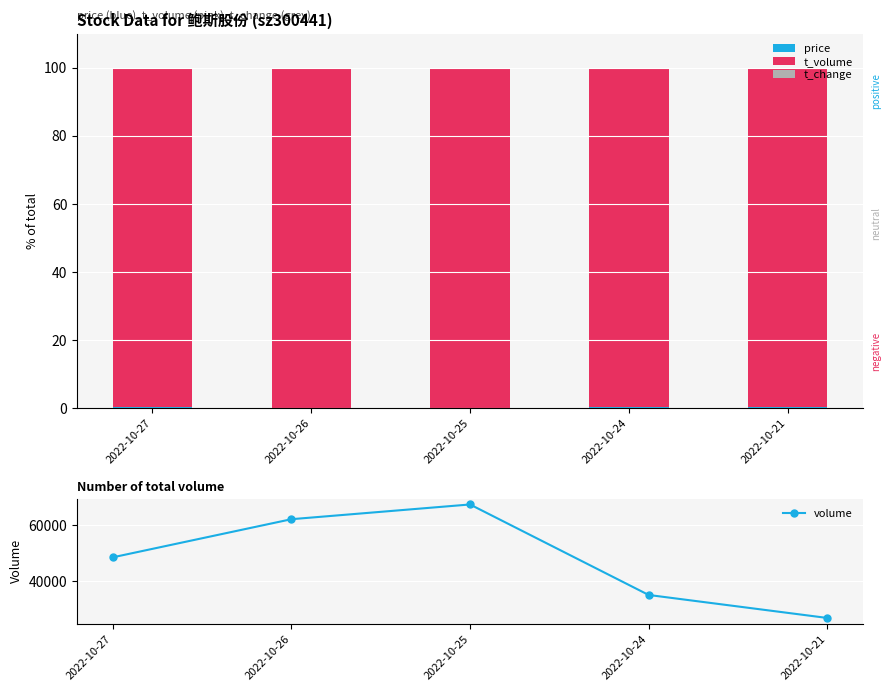

What is the value of the price bar at the 2nd from the left?

0.2